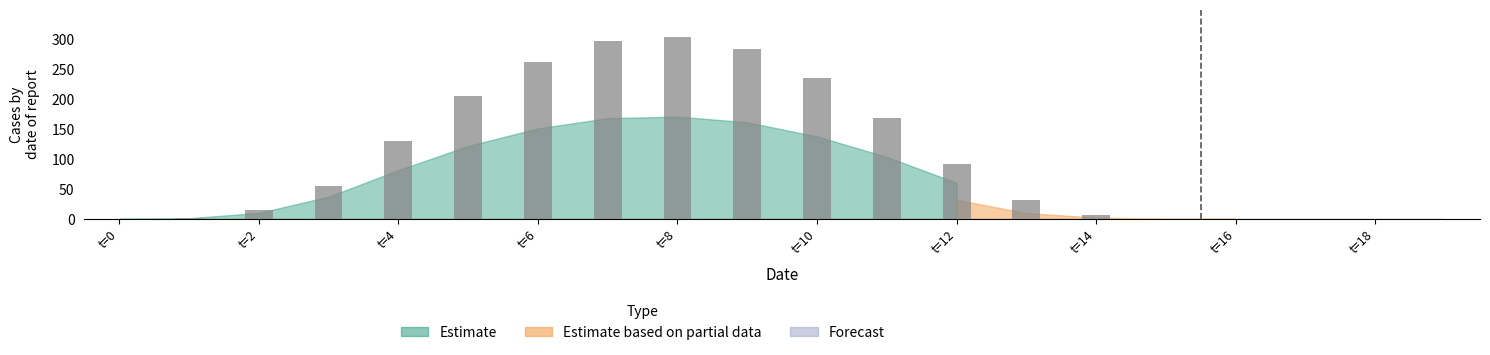

What is the maximum value shown in the chart?

303.9